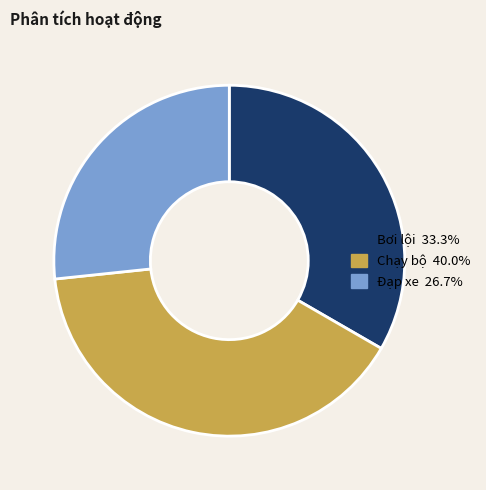

Is there a majority slice in this chart?

No